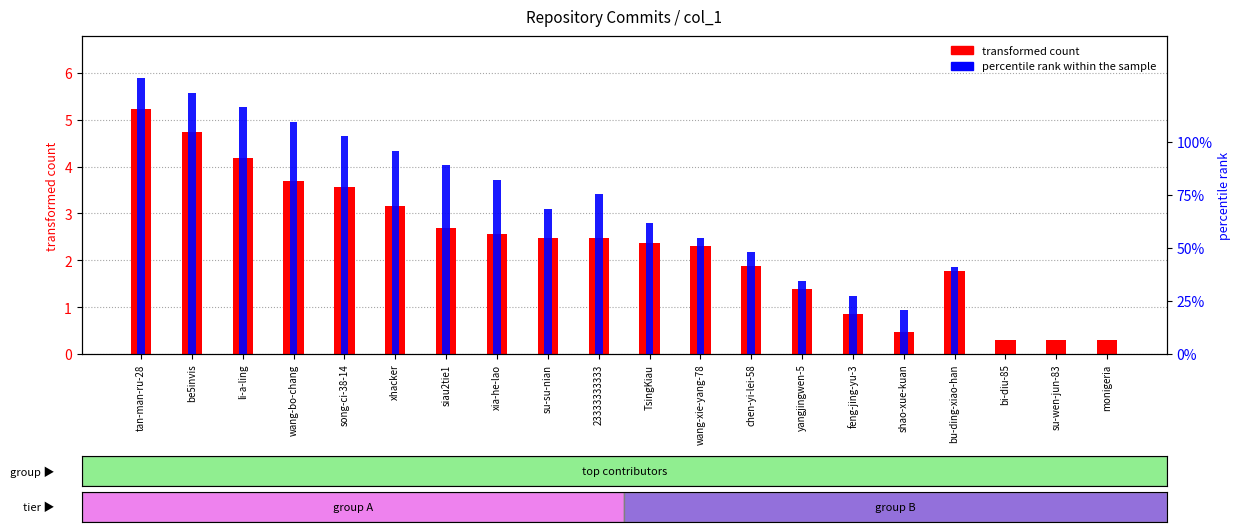

What are all the series names shown in the legend?

transformed count, percentile rank within the sample